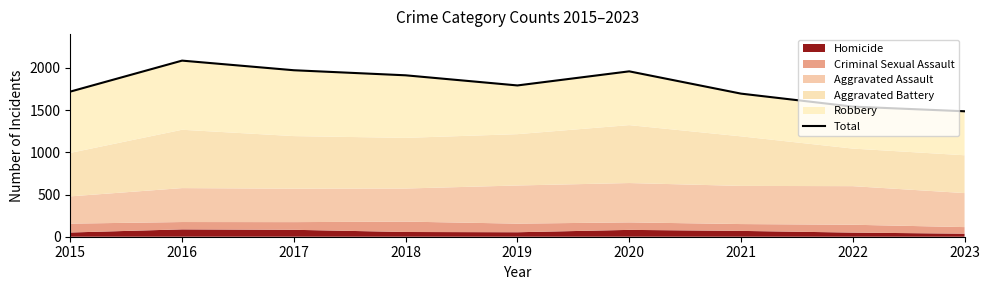

Rank the categories by value from lowest to highest.

2023, 2022, 2021, 2015, 2019, 2018, 2020, 2017, 2016